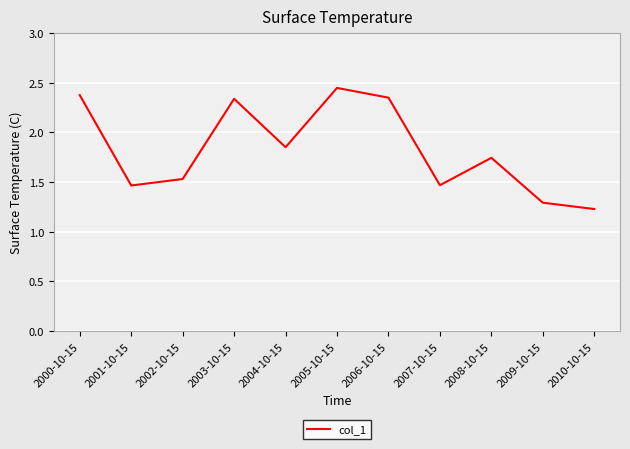

True or false: the data shows 1.3 at 2009-10-15.

True